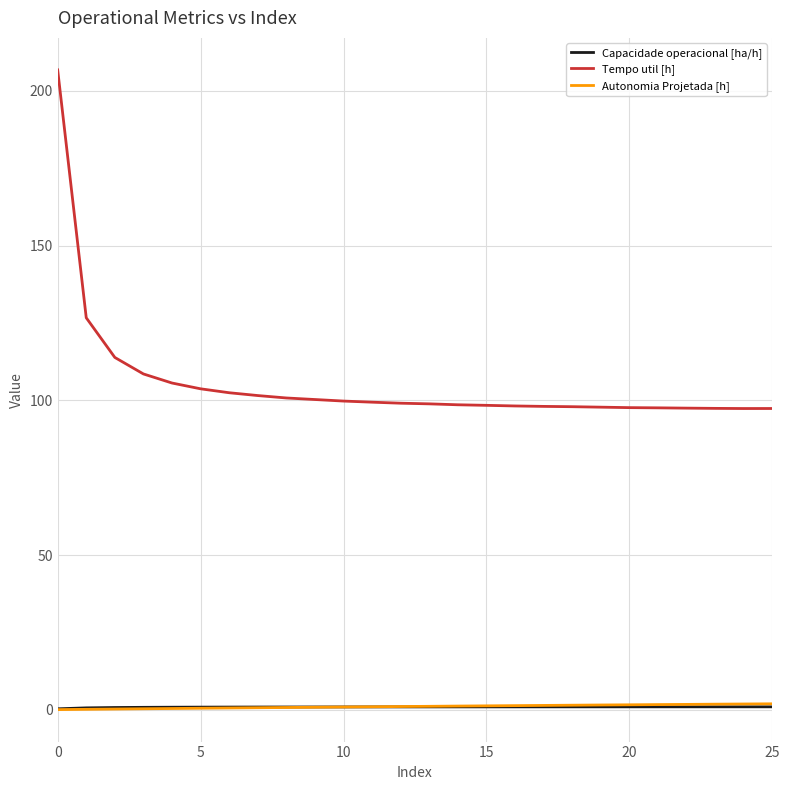

True or false: Tempo util [h] and Autonomia Projetada [h] intersect in this chart.

False